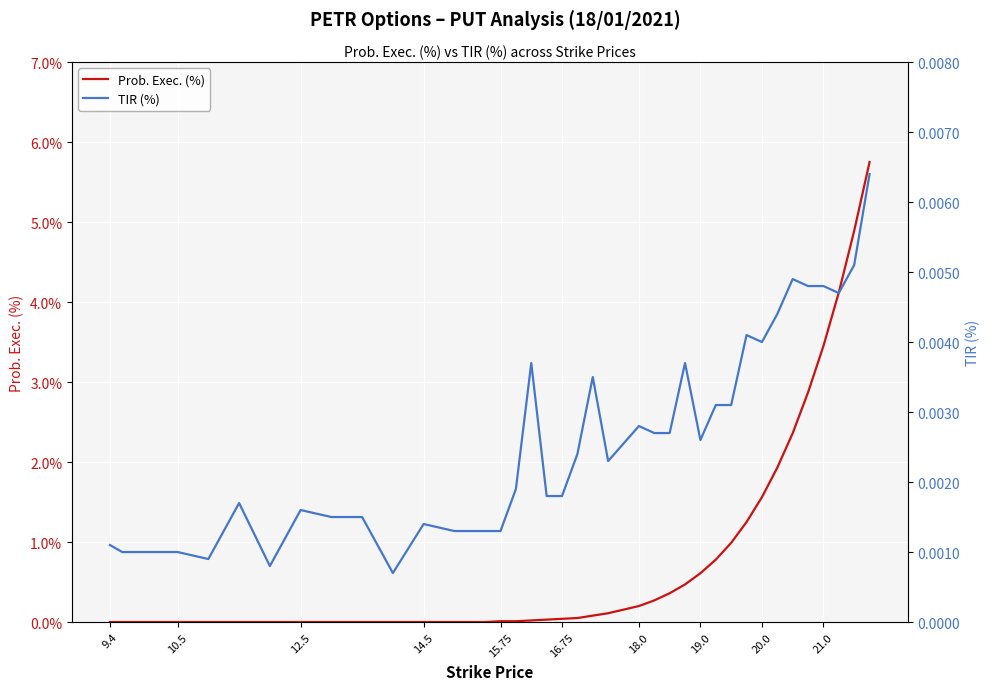

What is the maximum value for Prob. Exec. (%)?

5.8